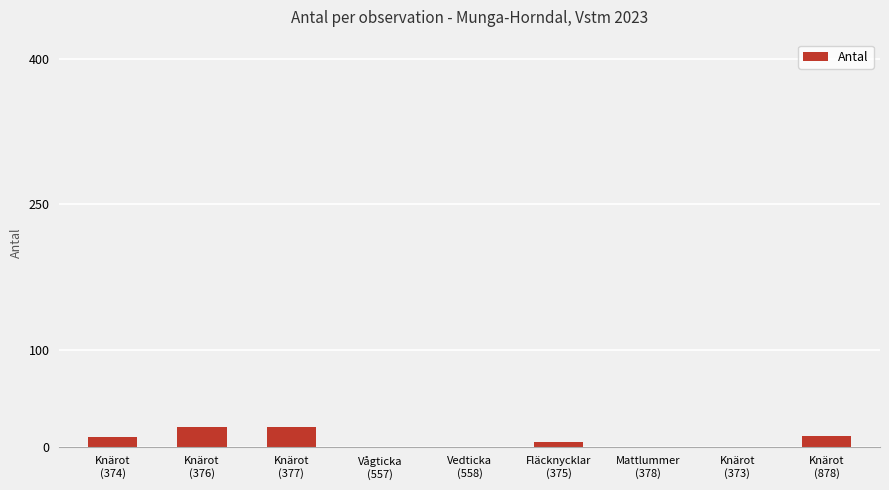

What is the maximum value shown in the chart?

20